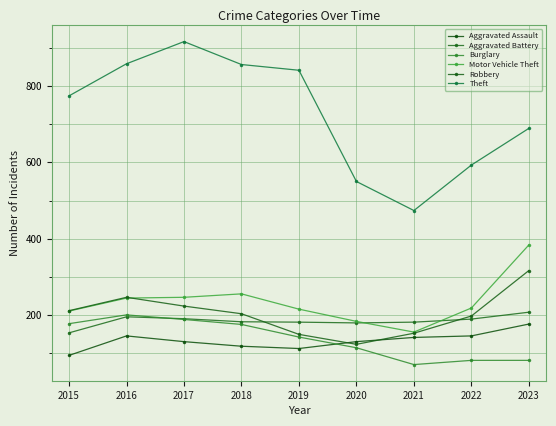

Where is the first local minimum for Robbery?

2020